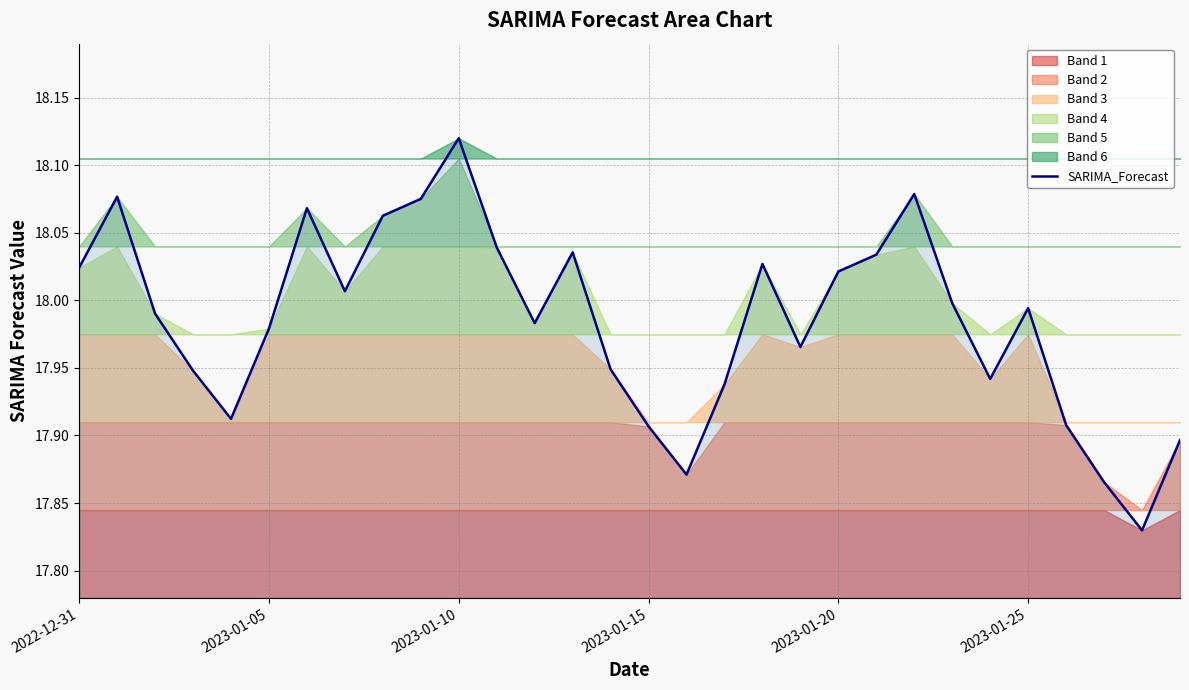

Is it true that the value at 22 is 18.1?

True